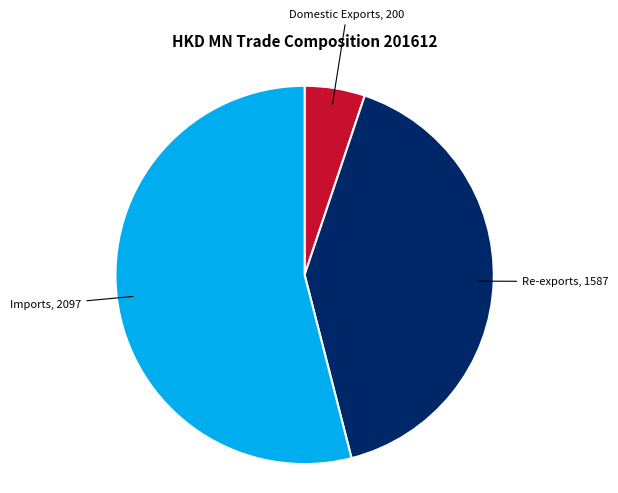

Is there any slice that represents more than half of the pie?

Yes